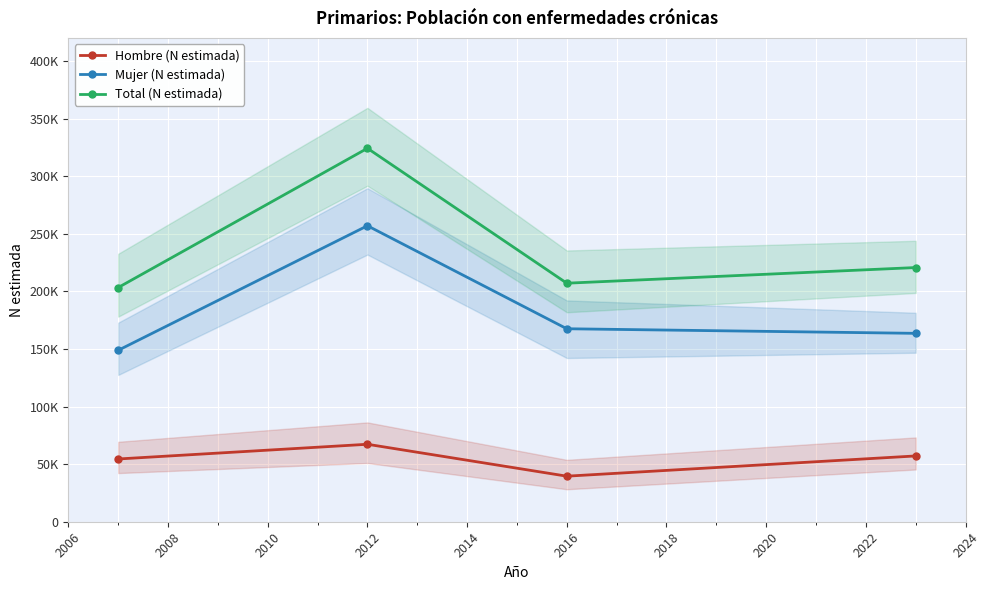

Does the chart display data point markers on the line(s)?

Yes